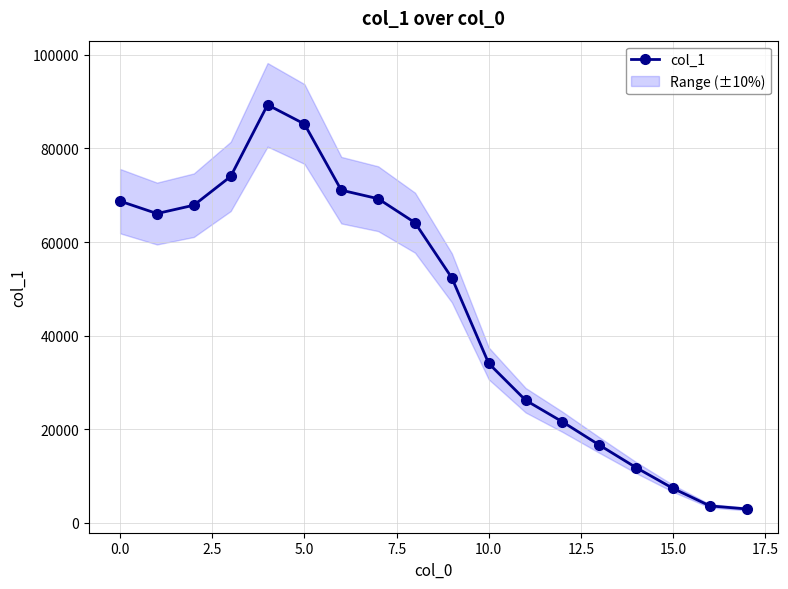

What is the highest value of the col_1 series?

89320